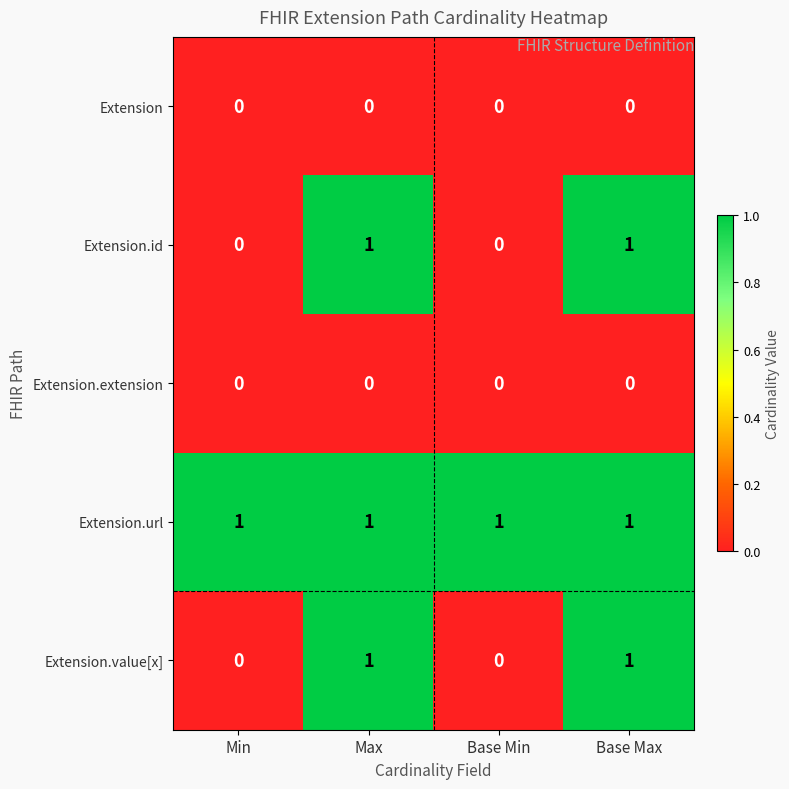

The value of Extension.value[x] at Base Max is 1. True or false?

True